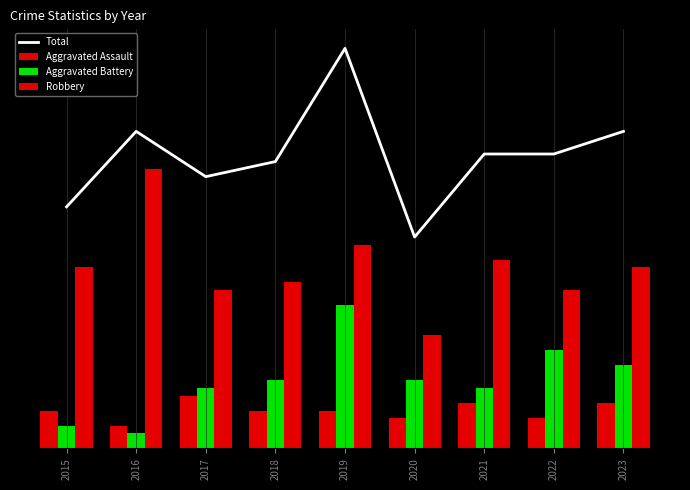

How many groups of bars are there?

9